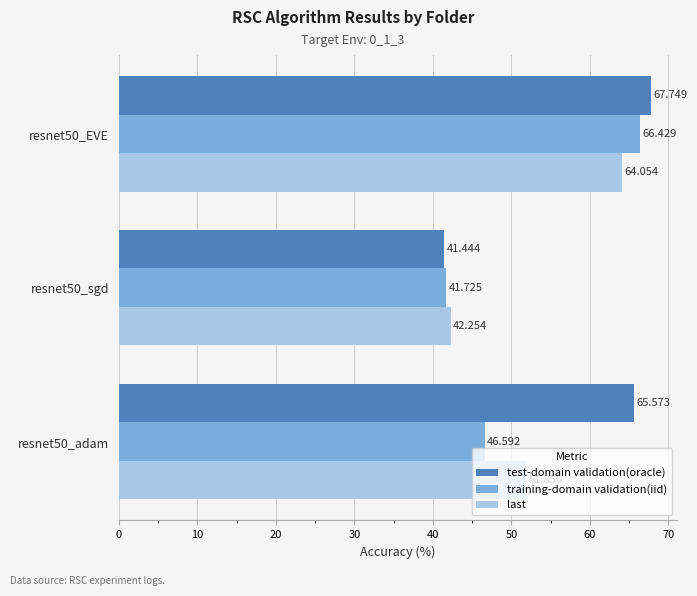

Rank the series at resnet50_EVE from lowest to highest value.

last, training-domain validation(iid), test-domain validation(oracle)